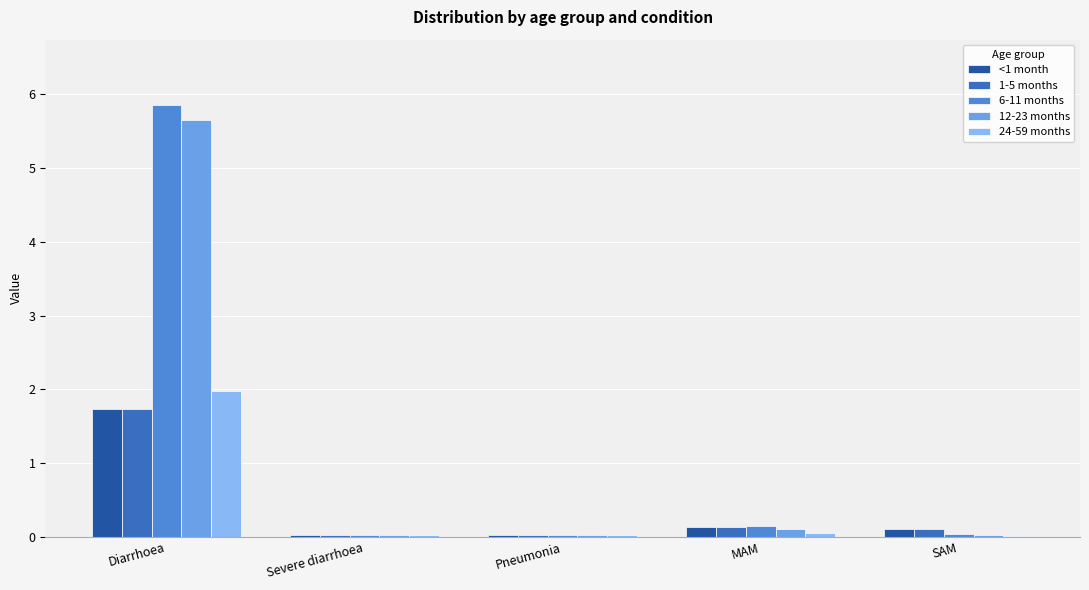

Are the bars horizontal?

No